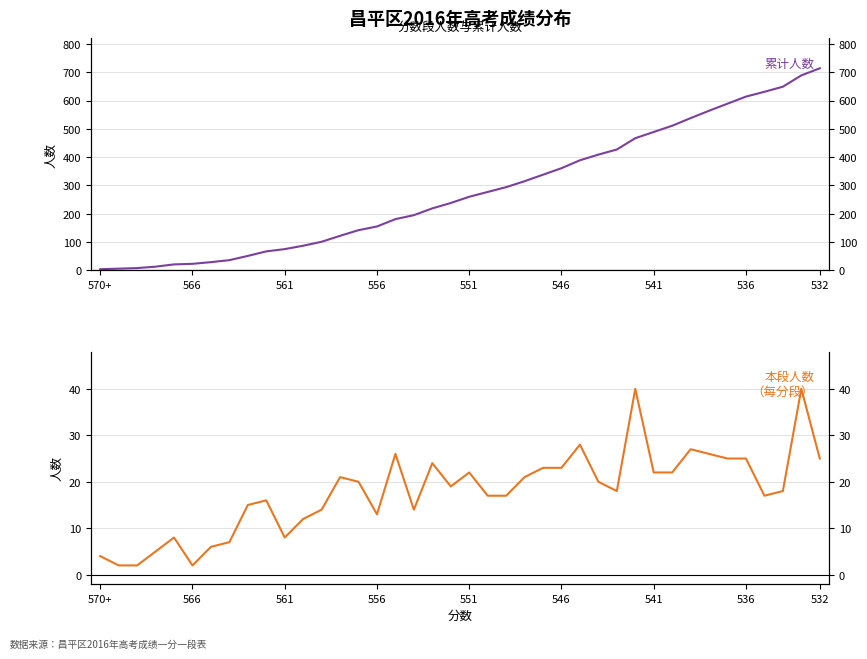

Is this an area chart (filled region under the line)?

No